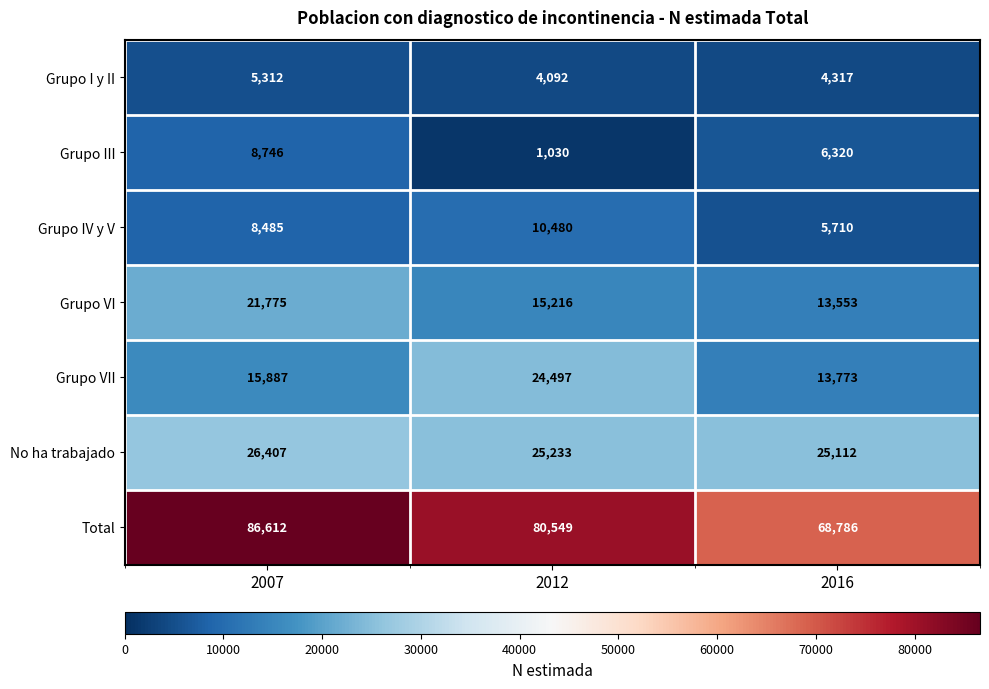

What is the approximate value of Grupo I y II at 2012?

4092